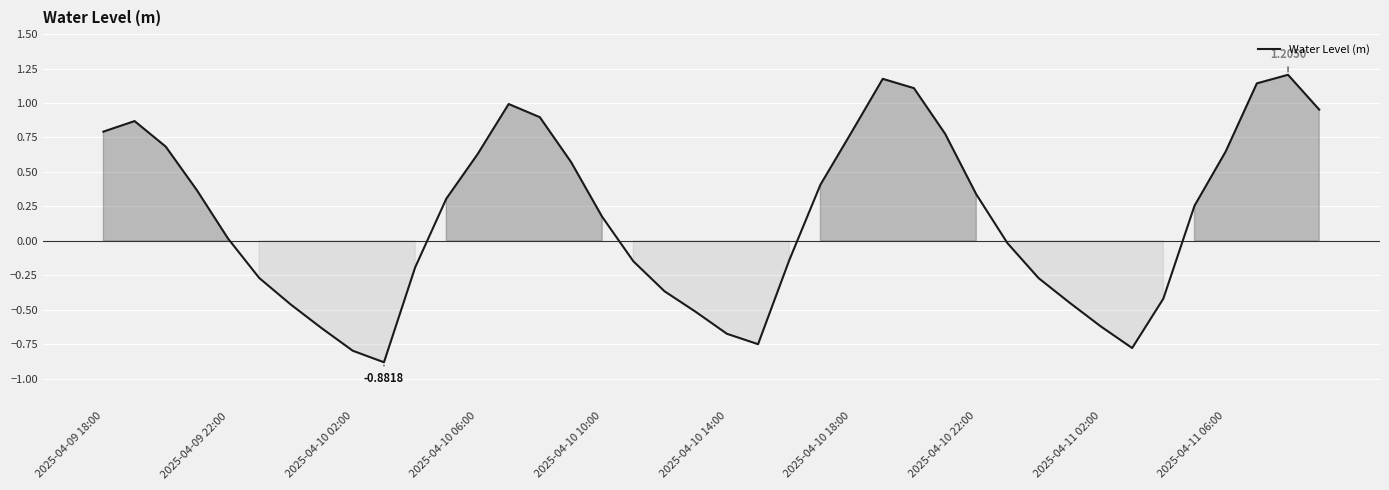

How many values are below zero?

18